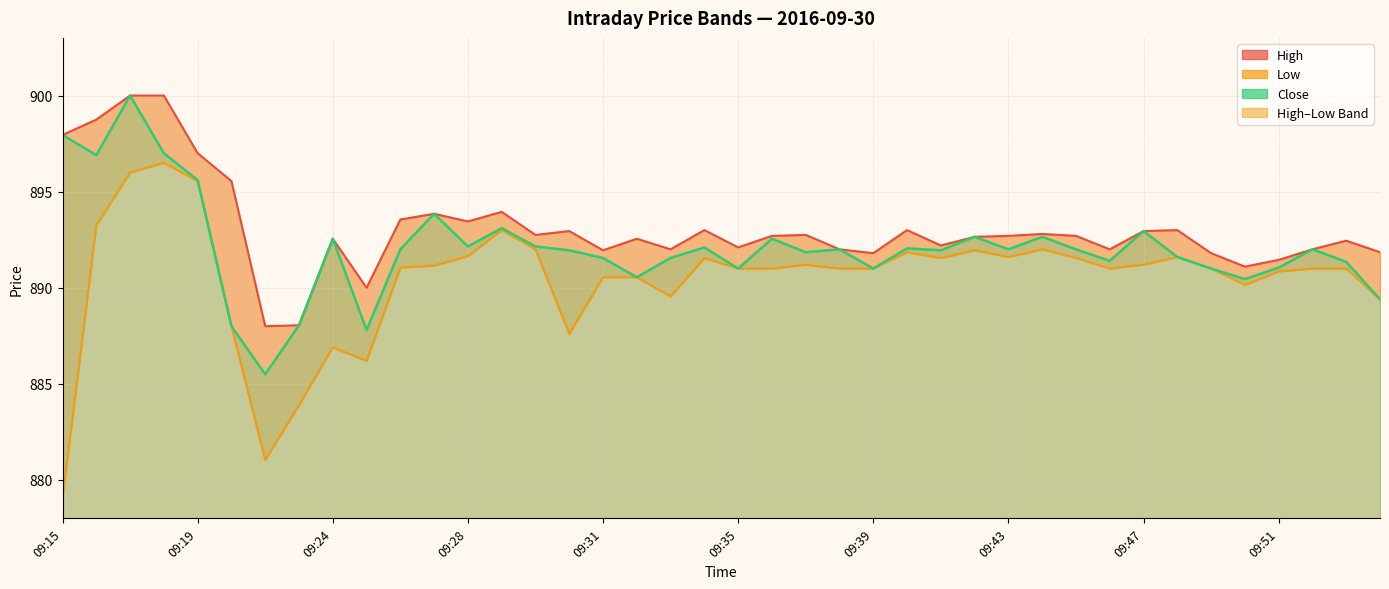

What is the sum of all Close line values?

35683.2